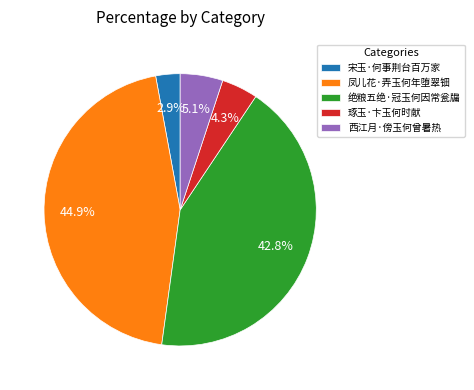

What is the largest slice in the pie chart?

凤儿花·弄玉何年堕翠钿